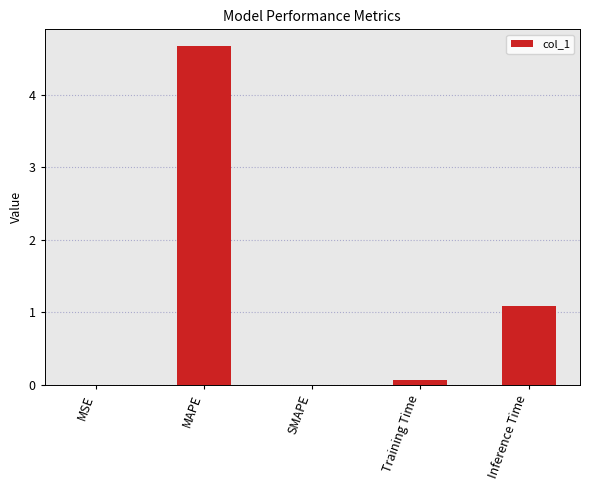

Which category has the highest value across all series?

MAPE